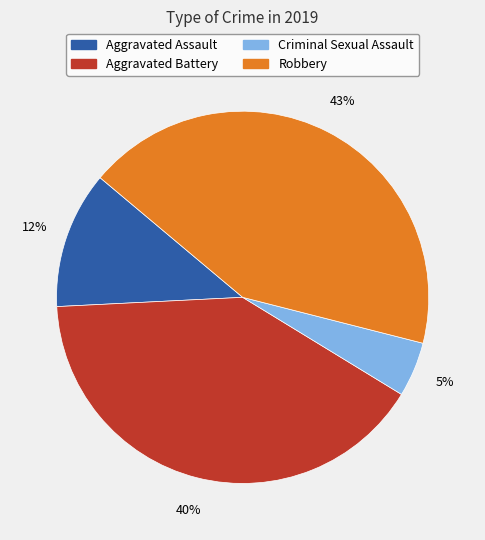

Combined, do Criminal Sexual Assault and Robbery account for over 50%?

No